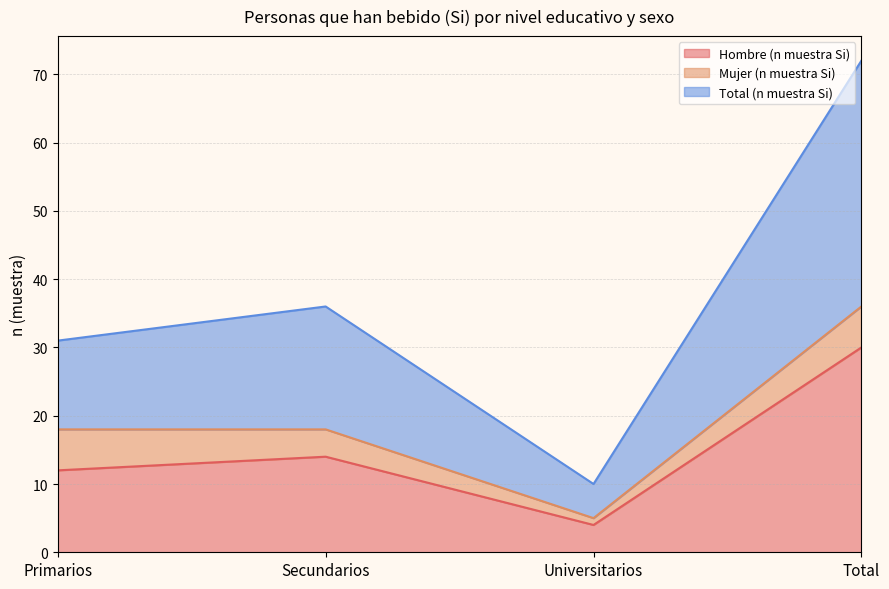

What is the minimum value for Hombre (n muestra Si)?

4